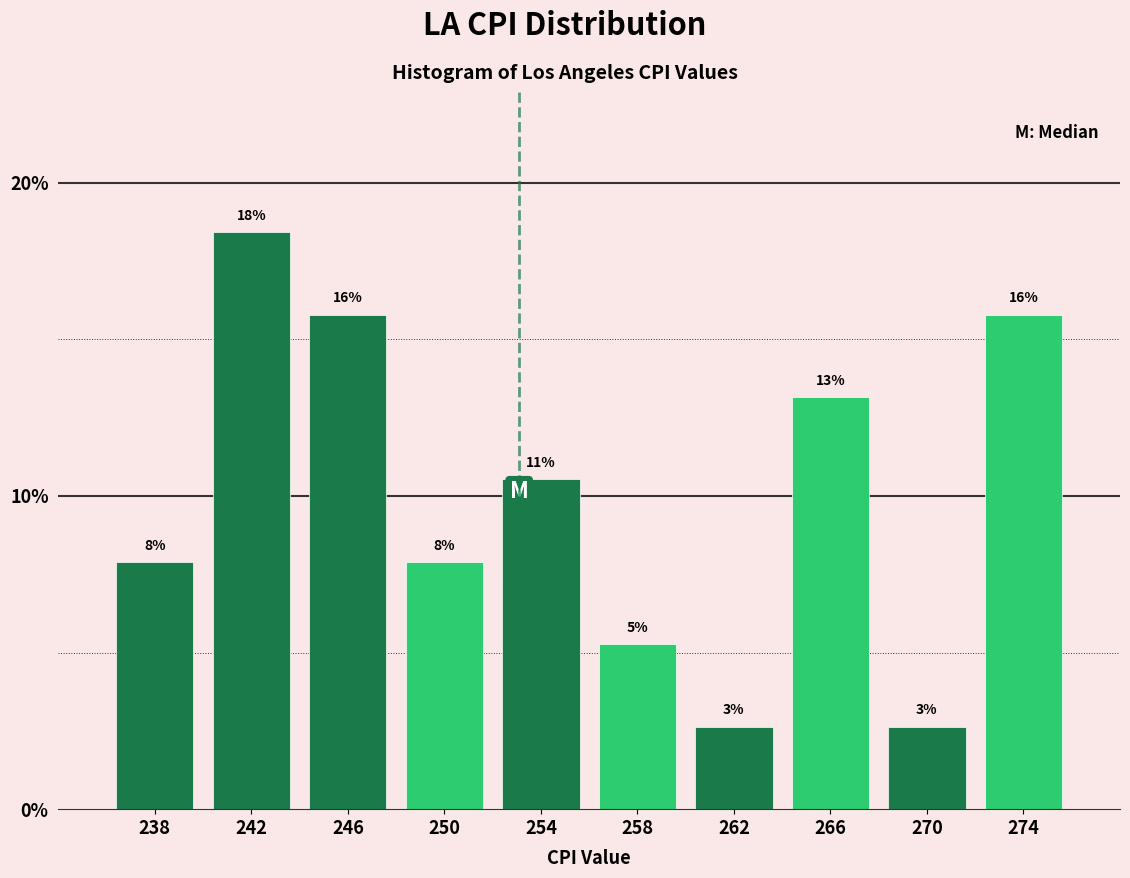

Does the chart contain any negative values?

No